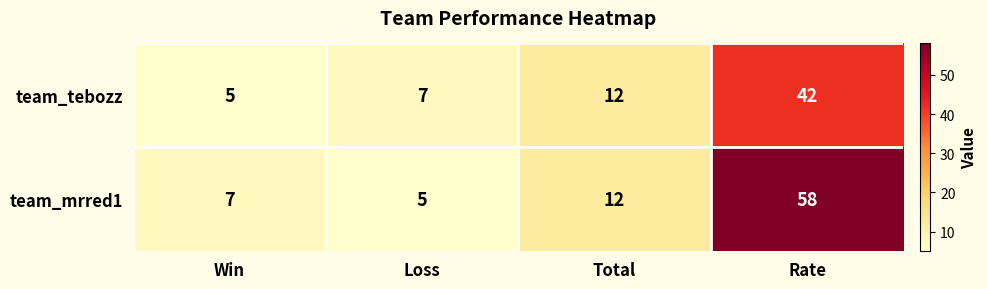

What is the difference between the team_mrred1 values at Rate and Loss?

53